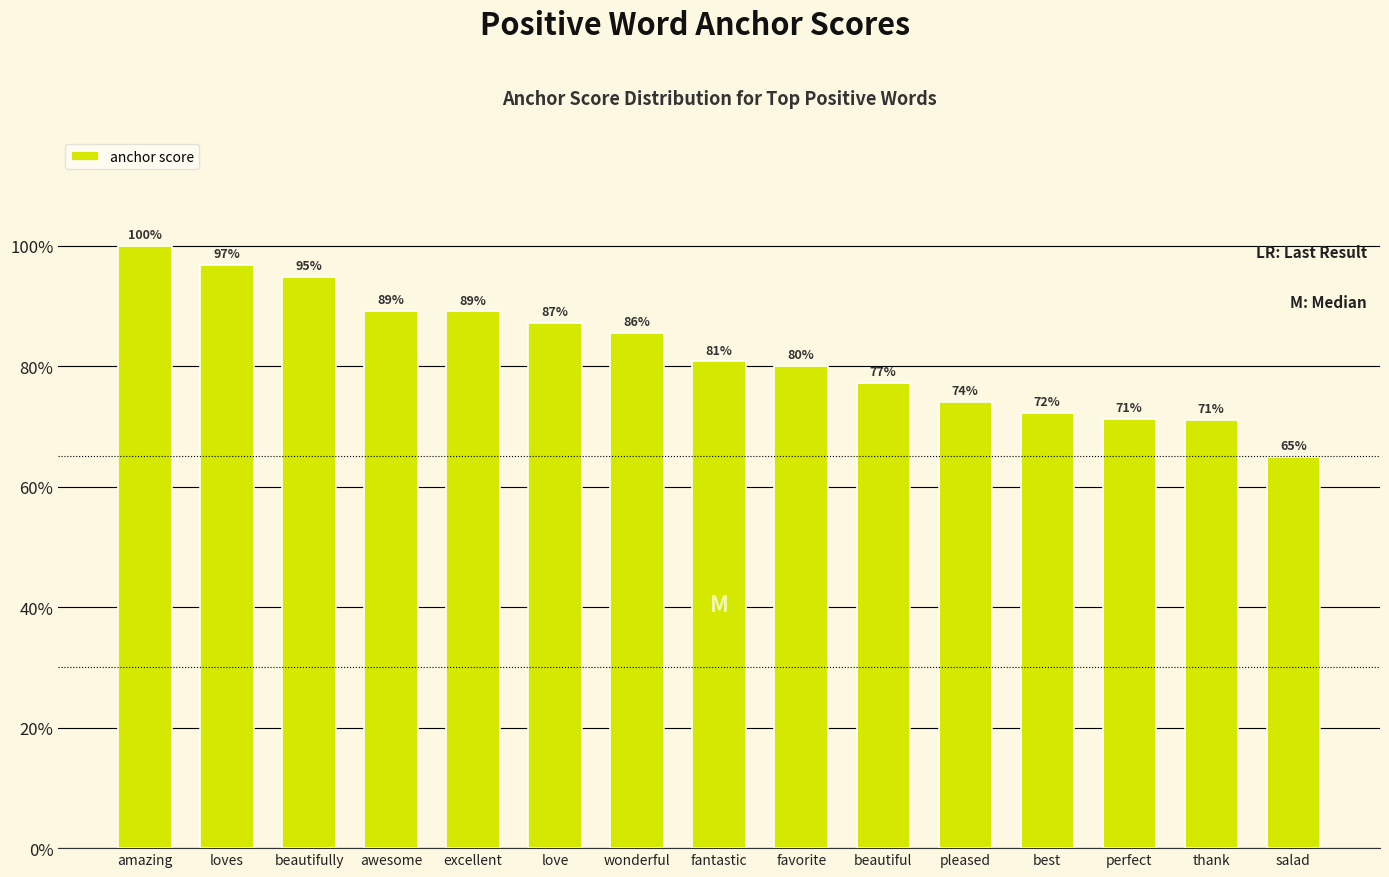

Does the chart contain any negative values?

No